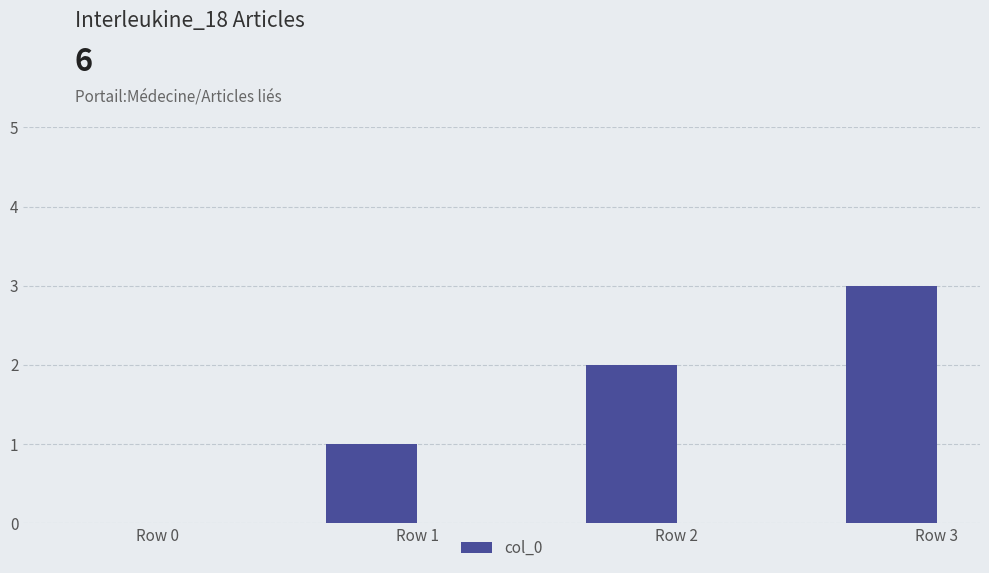

Which category has the highest value across all series?

Row 3